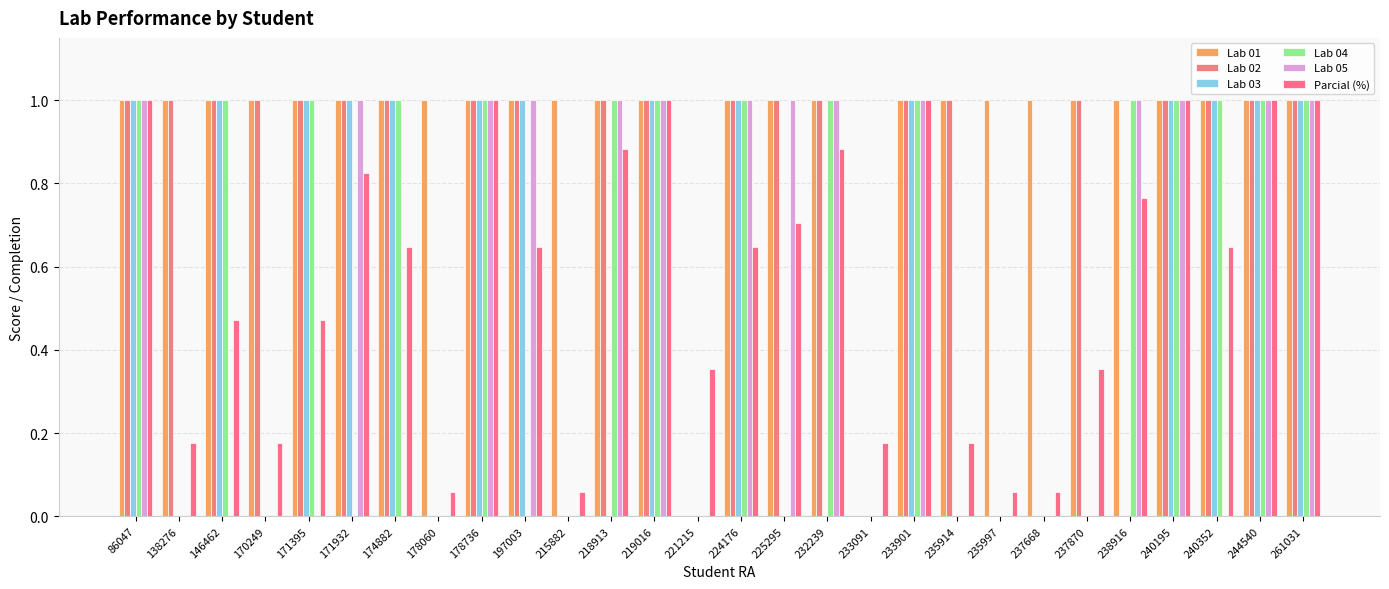

What is the difference between the Lab 03 values at 221215 and 244540?

1.0